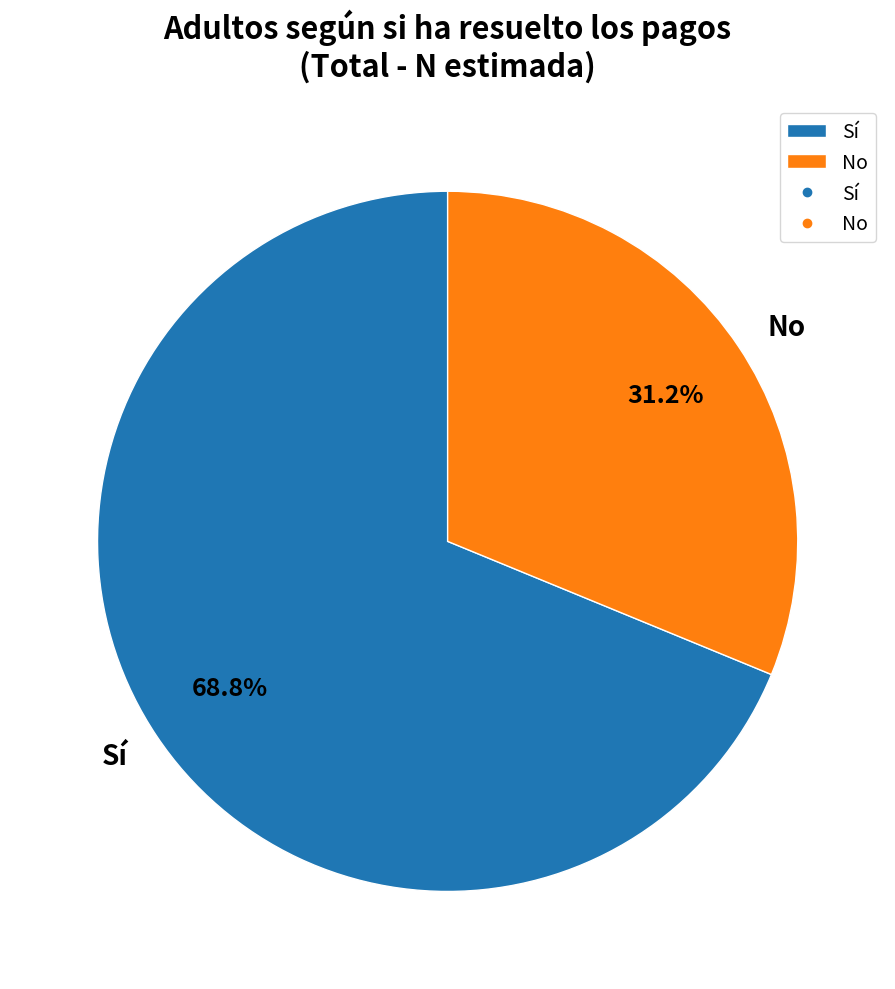

To the nearest percent, what is the combined percentage of Sí and No?

100%